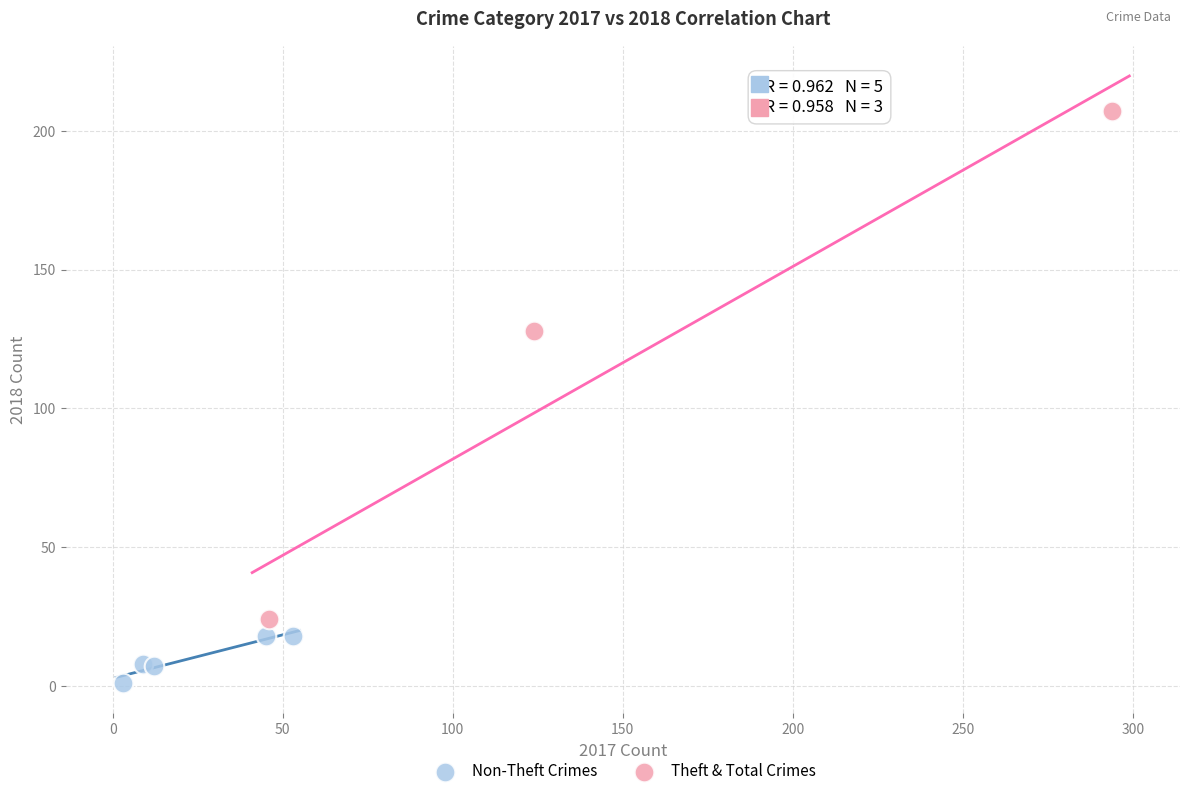

What are all the series names shown in the legend?

Non-Theft Crimes, Theft & Total Crimes